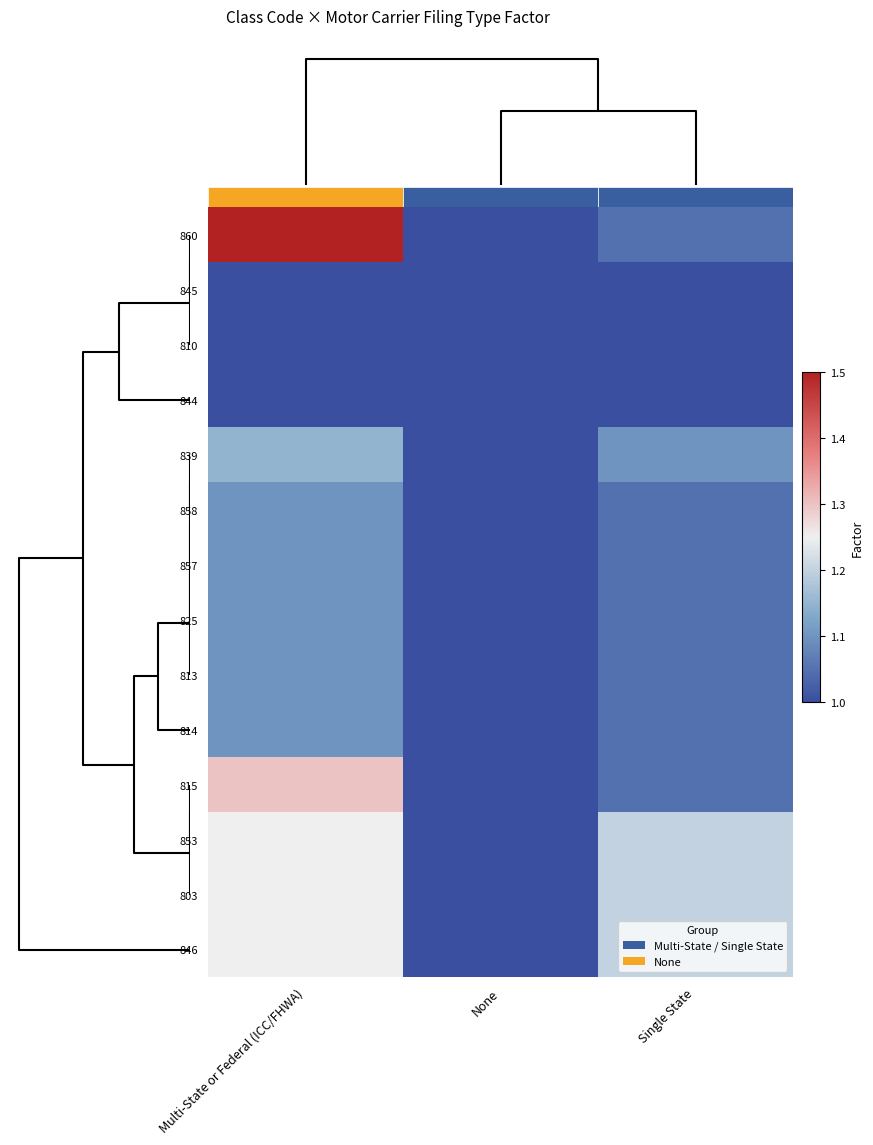

Reading left to right, list all the values displayed in this chart.

860: Multi-State or Federal (ICC/FHWA)=1.5	None=1.0	Single State=1.1
845: Multi-State or Federal (ICC/FHWA)=1.0	None=1.0	Single State=1.0
810: Multi-State or Federal (ICC/FHWA)=1.0	None=1.0	Single State=1.0
844: Multi-State or Federal (ICC/FHWA)=1.0	None=1.0	Single State=1.0
839: Multi-State or Federal (ICC/FHWA)=1.1	None=1.0	Single State=1.1
858: Multi-State or Federal (ICC/FHWA)=1.1	None=1.0	Single State=1.1
857: Multi-State or Federal (ICC/FHWA)=1.1	None=1.0	Single State=1.1
825: Multi-State or Federal (ICC/FHWA)=1.1	None=1.0	Single State=1.1
813: Multi-State or Federal (ICC/FHWA)=1.1	None=1.0	Single State=1.1
814: Multi-State or Federal (ICC/FHWA)=1.1	None=1.0	Single State=1.1
815: Multi-State or Federal (ICC/FHWA)=1.3	None=1.0	Single State=1.1
853: Multi-State or Federal (ICC/FHWA)=1.2	None=1.0	Single State=1.2
803: Multi-State or Federal (ICC/FHWA)=1.2	None=1.0	Single State=1.2
846: Multi-State or Federal (ICC/FHWA)=1.2	None=1.0	Single State=1.2